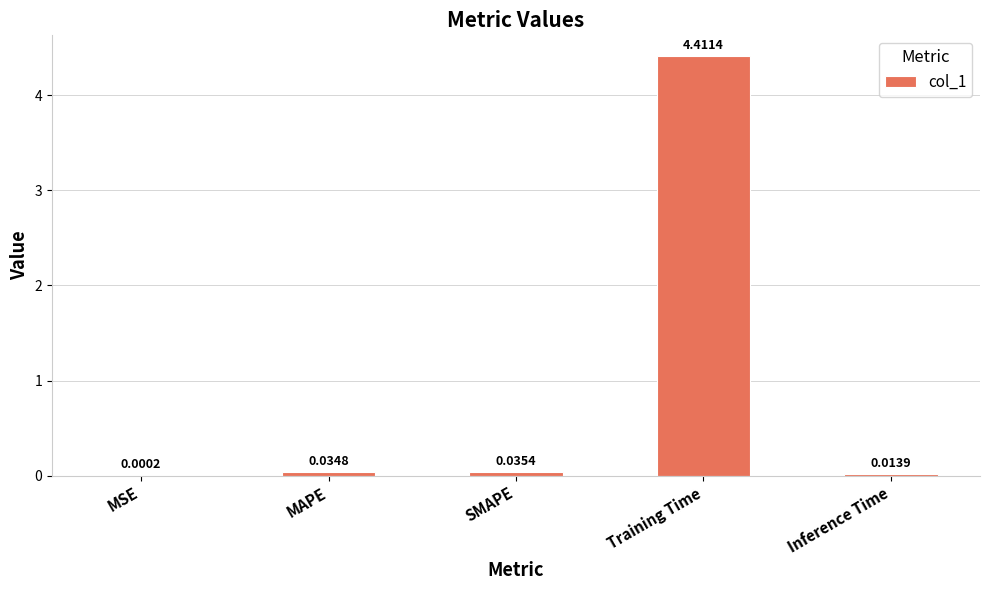

What is the sum of the values at Inference Time and Training Time?

4.4